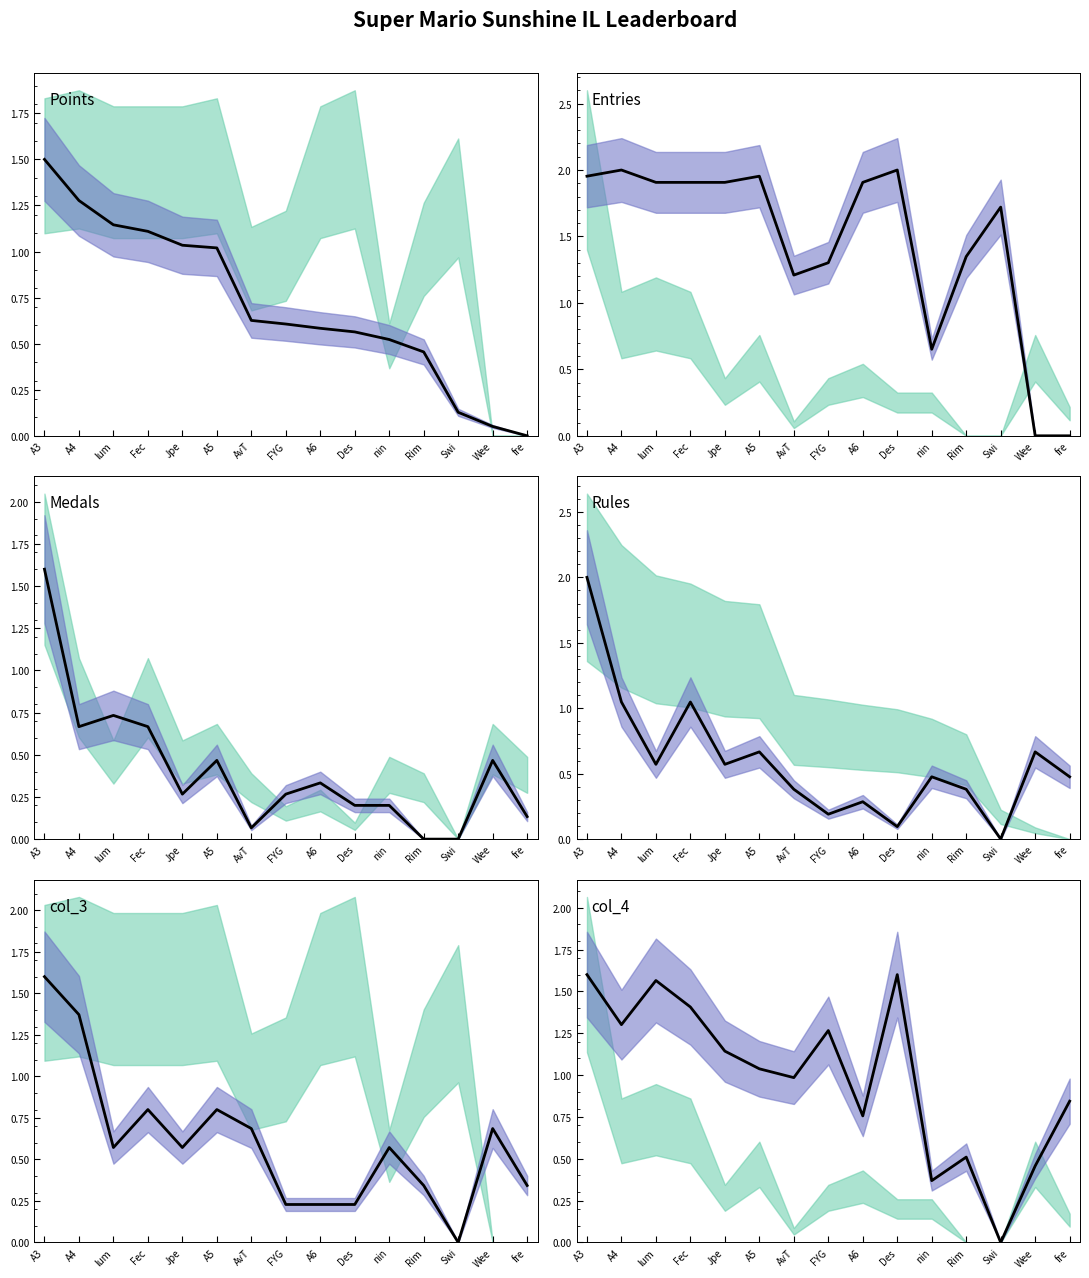

What is the average value of the Rules (norm) series?

0.6